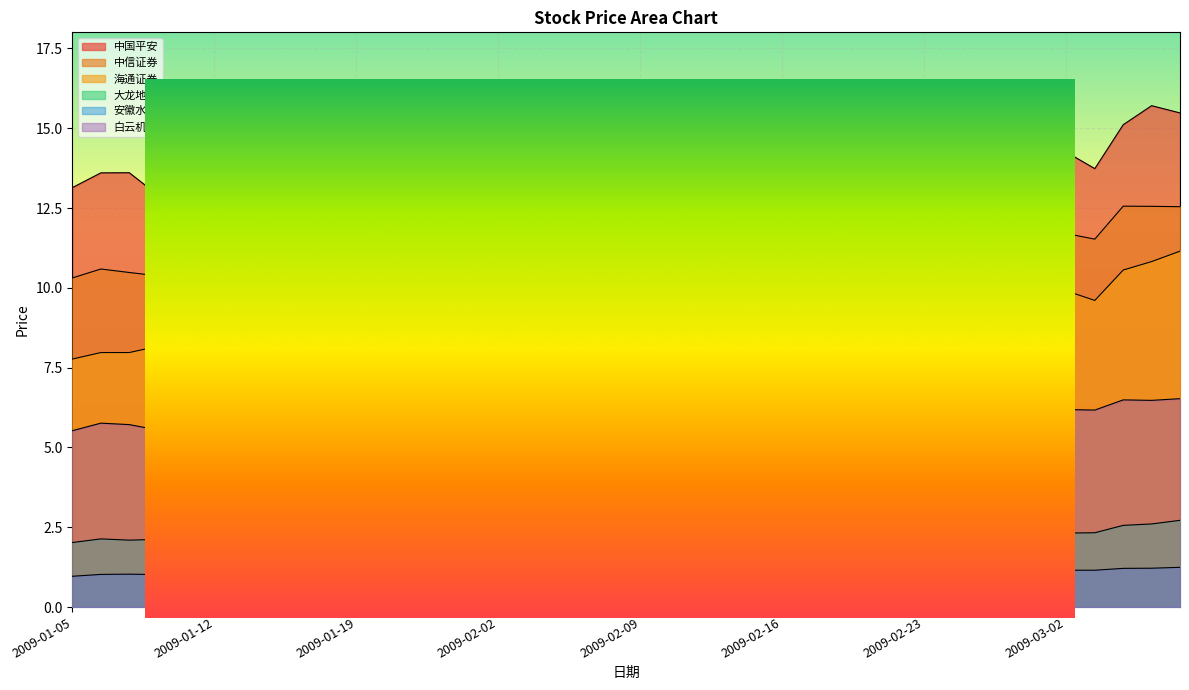

What is the sum of all 海通证券 values?

408.2